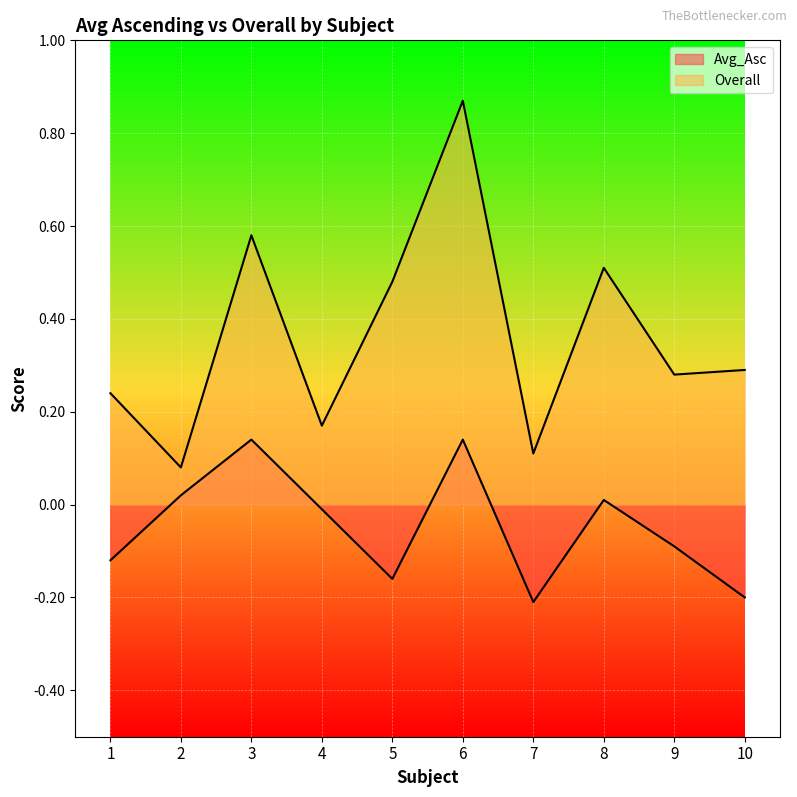

Does the chart display data point markers on the line(s)?

No